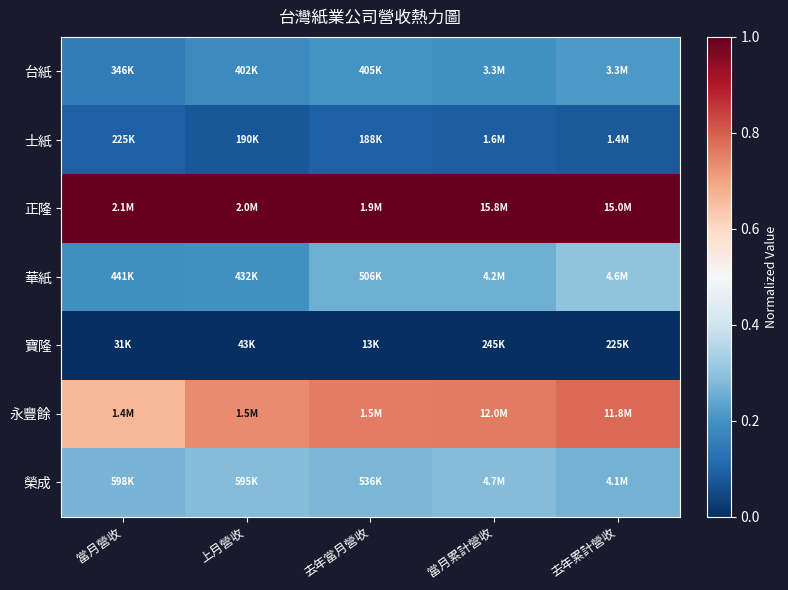

At 當月累計營收, list the series in order from largest to smallest.

正隆, 永豐餘, 榮成, 華紙, 台紙, 士紙, 寶隆